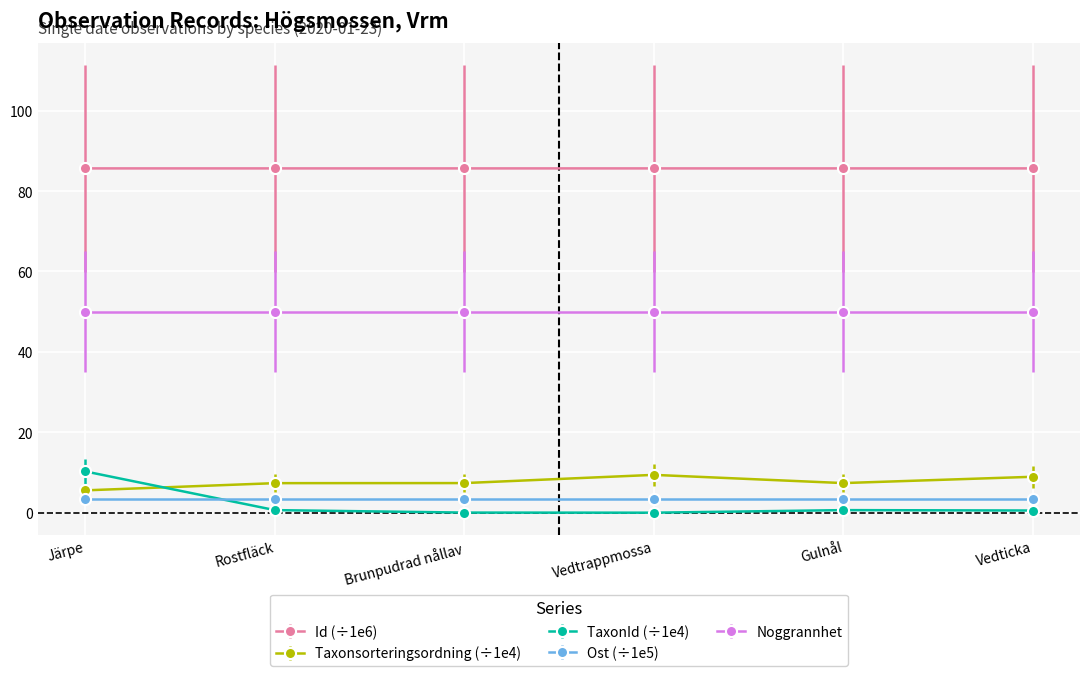

Which series has the largest range (max minus min)?

TaxonId (÷1e4)